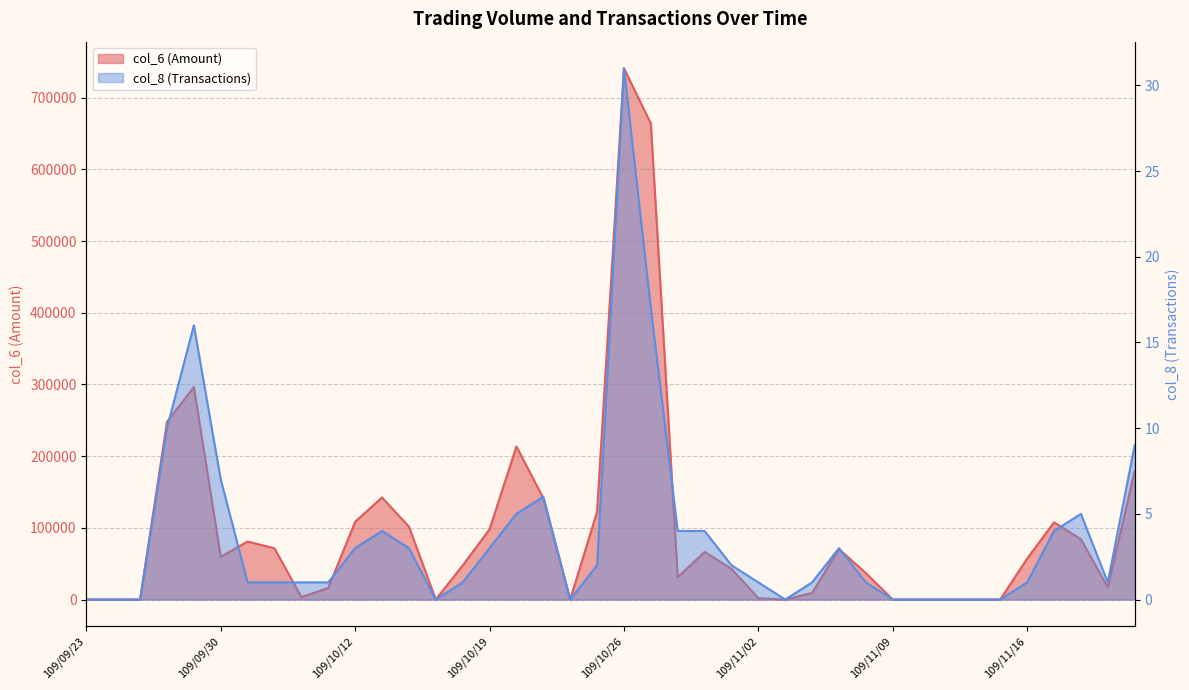

Reading left to right, extract all data points from this chart.

col_6: 0	0	0	247840	296250	59540	80920	71400	3330	16200	108420	142280	101760	0	47500	97940	213470	141460	0	122400	741030	663980	31130	66460	42840	1920	0	9200	70400	36800	0	0	0	0	0	57120	107620	84210	17100	179570
col_8: 0	0	0	10	16	7	1	1	1	1	3	4	3	0	1	3	5	6	0	2	31	17	4	4	2	1	0	1	3	1	0	0	0	0	0	1	4	5	1	9